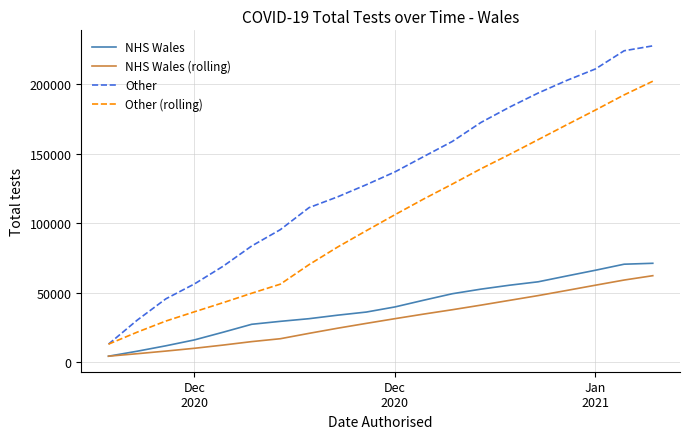

True or false: NHS Wales (rolling) has more than 2 points higher than both neighbors.

False